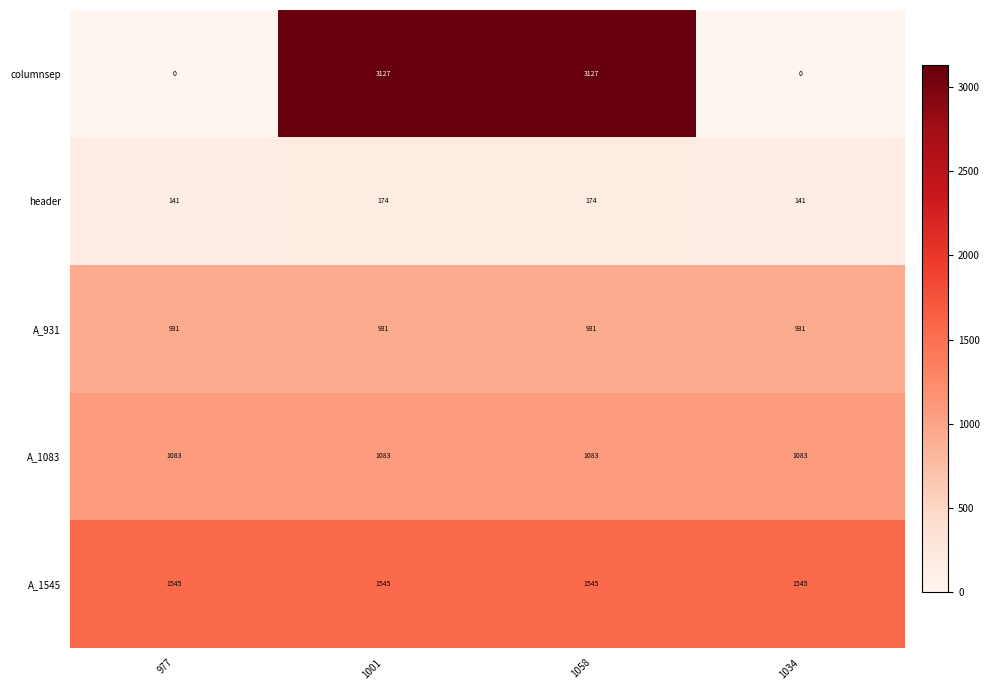

Reading right to left, extract all data points from this chart.

columnsep: 1034=0	1058=3127	1001=3127	977=0
header: 1034=141	1058=174	1001=174	977=141
A_931: 1034=931	1058=931	1001=931	977=931
A_1083: 1034=1083	1058=1083	1001=1083	977=1083
A_1545: 1034=1545	1058=1545	1001=1545	977=1545